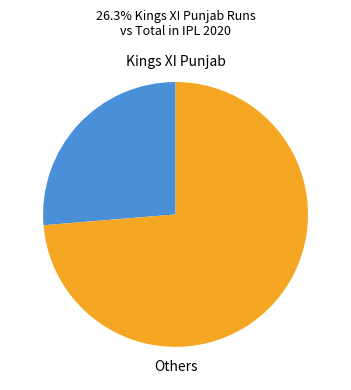

What is the smallest slice in the pie chart?

Kings XI Punjab